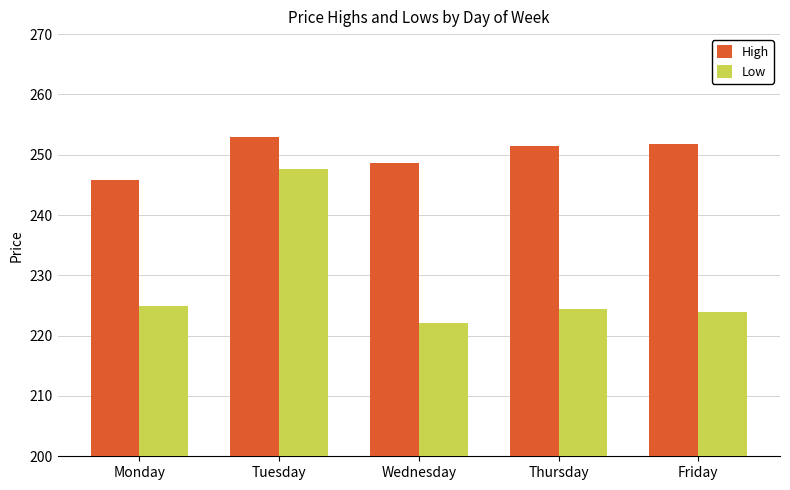

True or false: High has a value of 74.2 at Friday.

False